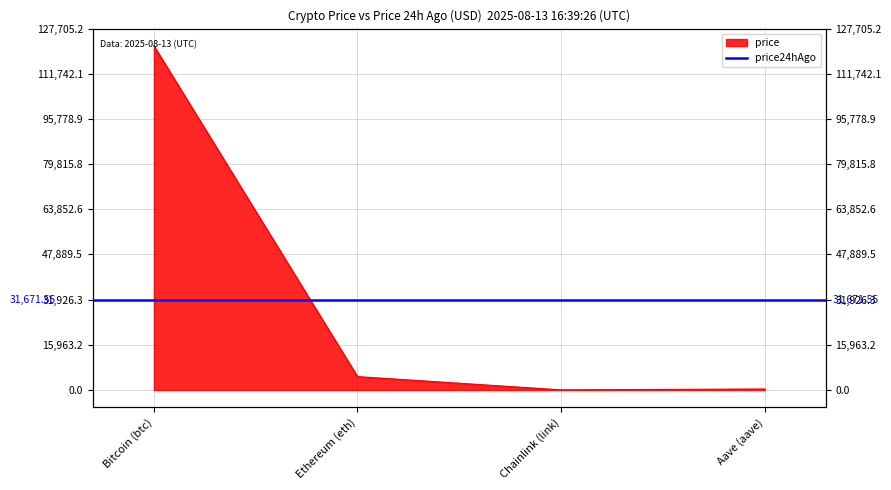

What is the label of the 2nd point from the right?

Chainlink (link)